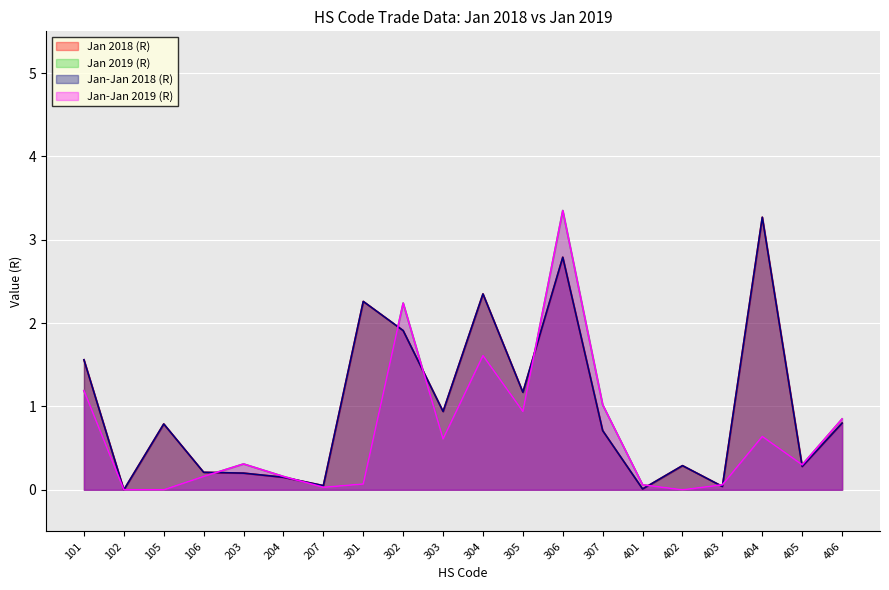

What is the difference between the highest and lowest values at 301?

2.2